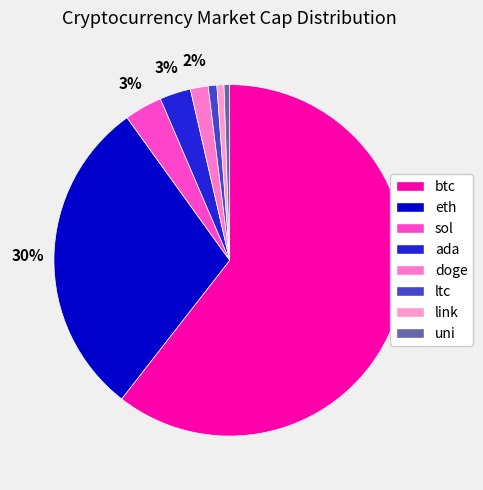

Rank the categories by value from highest to lowest.

btc, eth, sol, ada, doge, ltc, link, uni